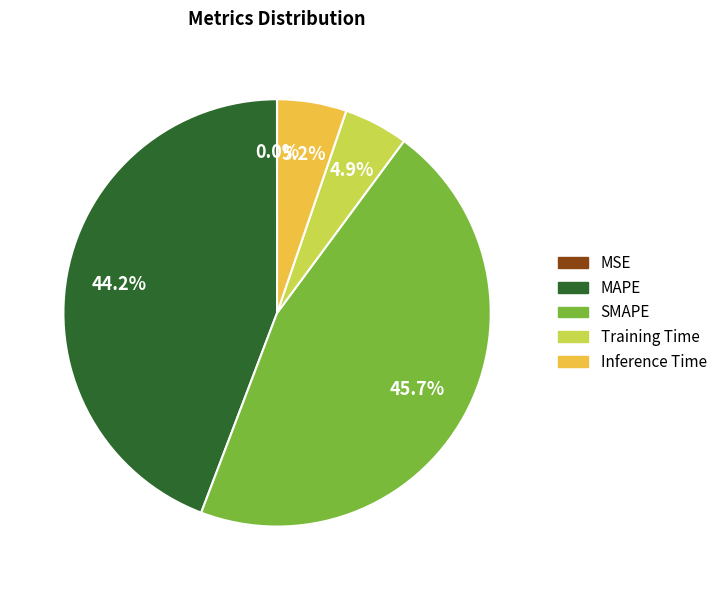

The SMAPE slice represents 56% of the pie. True or false?

False